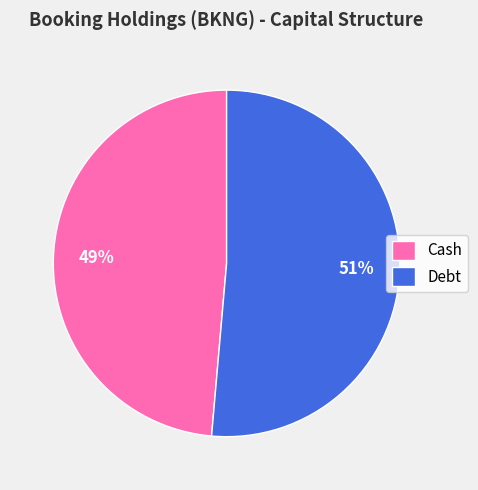

The Debt slice represents 56% of the pie. True or false?

False